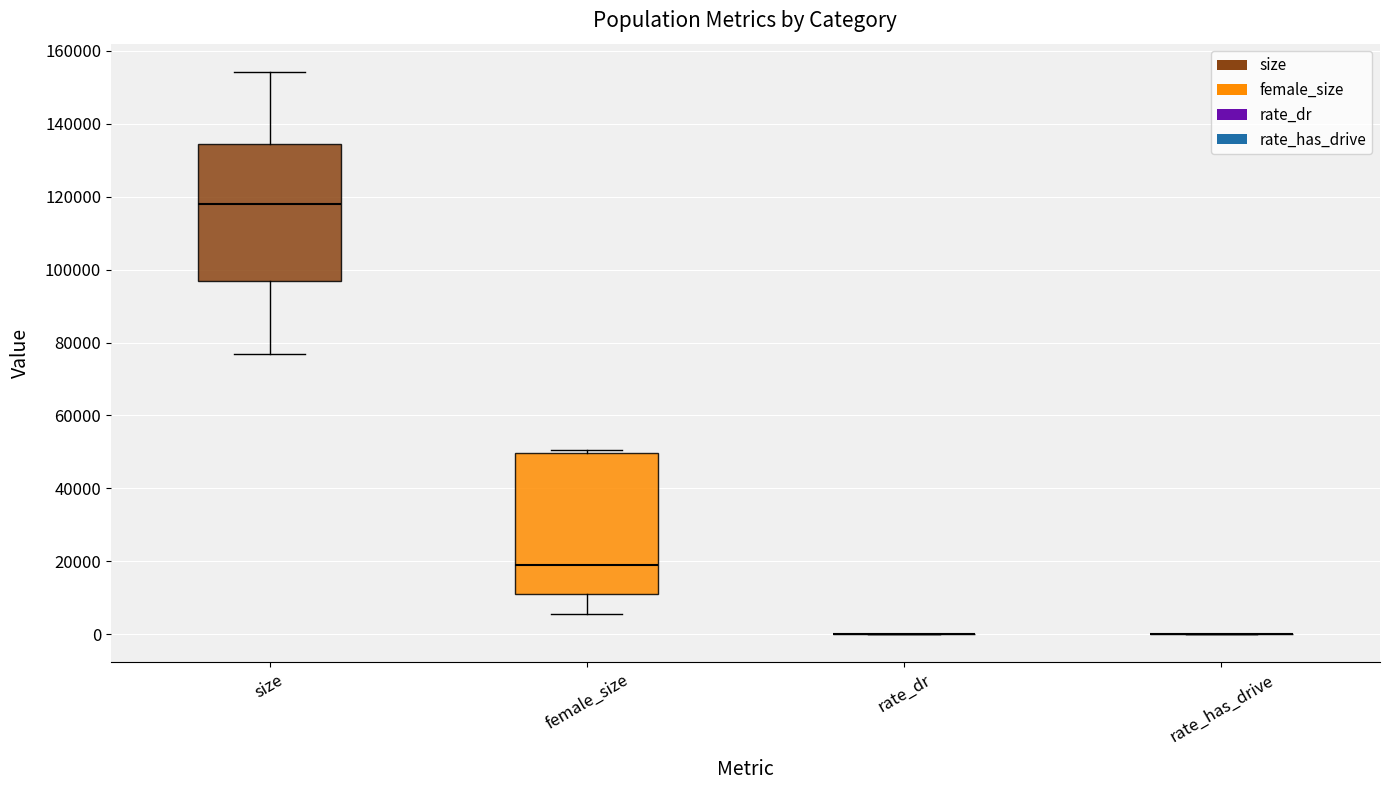

Reading left to right, read every box against the y-axis: the position of its median line, the range the box covers, and the ends of its whiskers. The values are not printed on the chart, so give them approximately, as read against the axis.

size: median 118000, box 96000 to 134000, whiskers 76000 to 154000
female_size: median 18000, box 12000 to 50000, whiskers 6000 to 50000 (just above the box's upper edge)
rate_dr: box collapsed to a line at 0, whiskers 0 to 0
rate_has_drive: box collapsed to a line at 0, whiskers 0 to 0